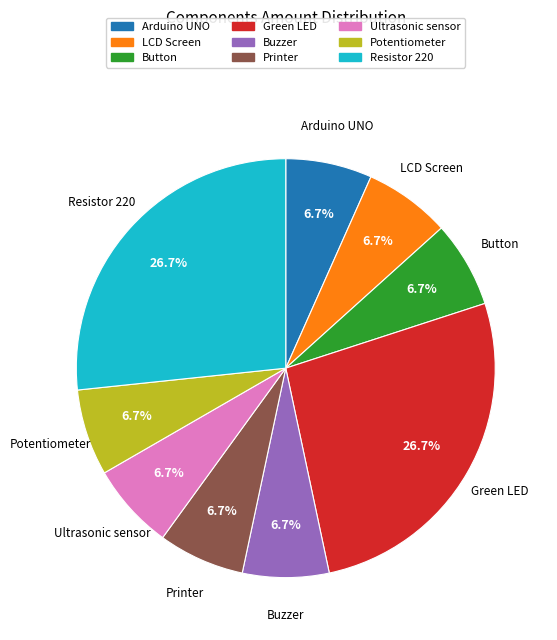

What is the ratio of the value at Buzzer to the value at Potentiometer?

1.0